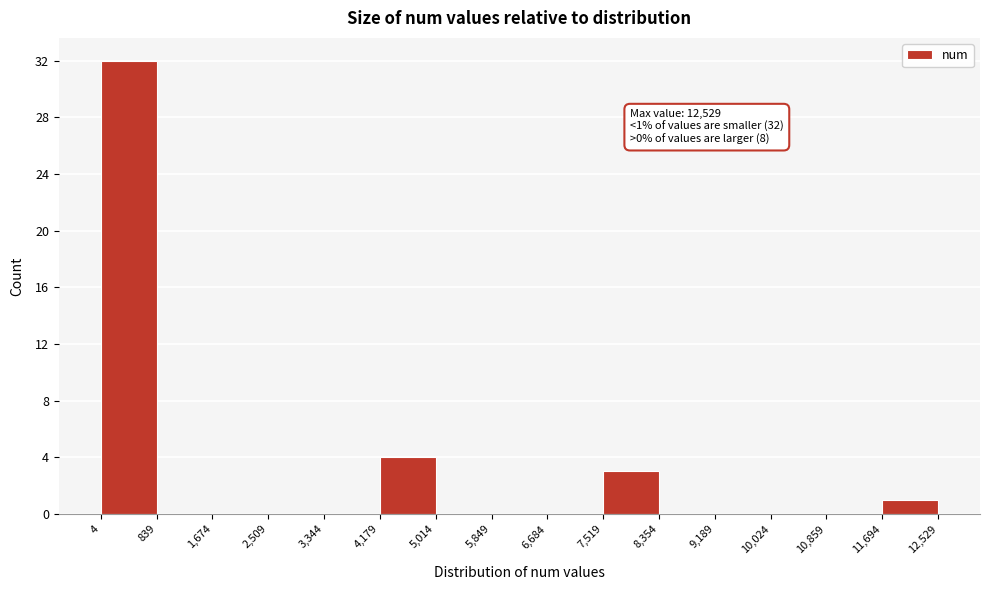

Which range on the x-axis has the tallest bar?

4 to 839